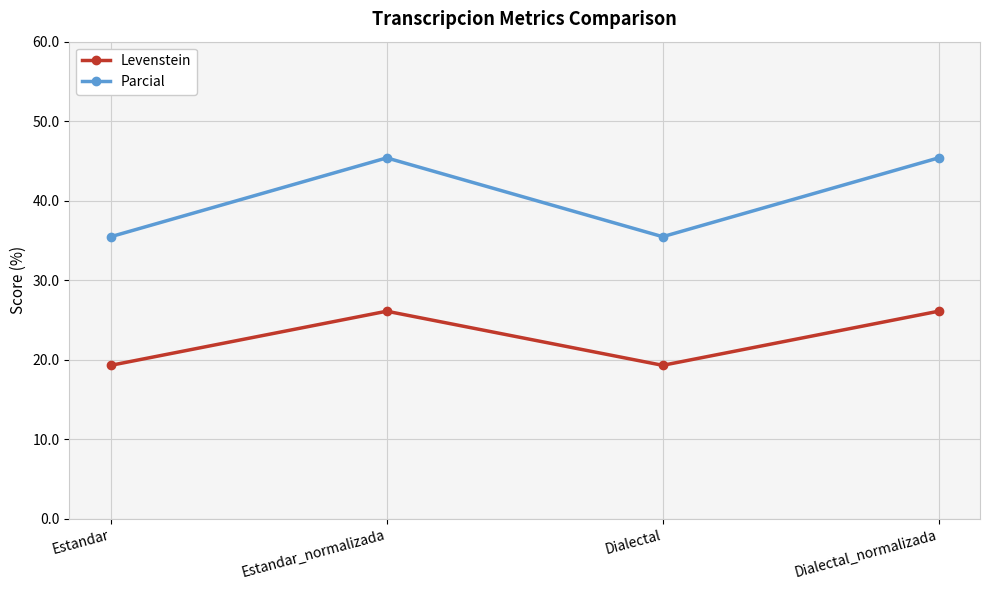

What is the difference between the maximum and minimum values in the Parcial series?

9.9